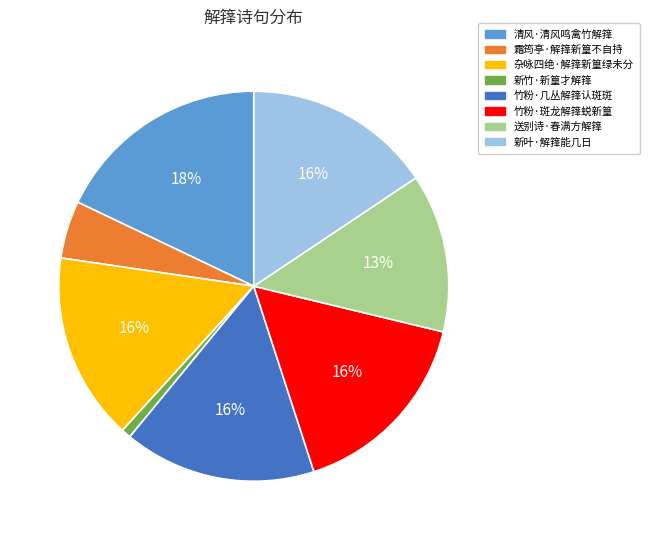

How many slices are in this pie chart?

8